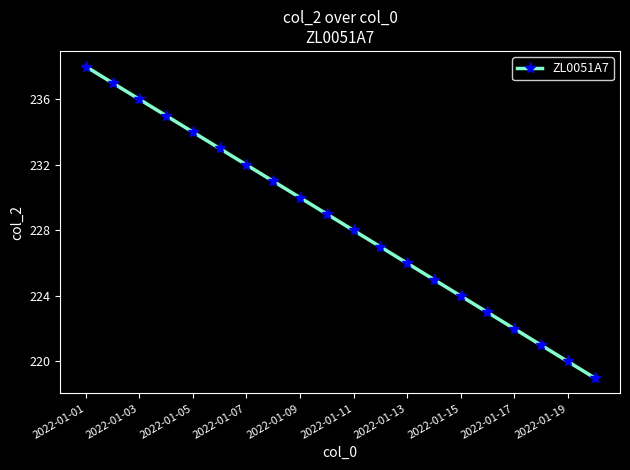

How many data points does each series have?

20